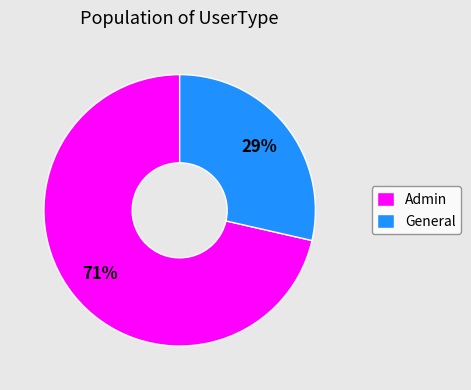

To the nearest percent, what is the average slice percentage?

50%